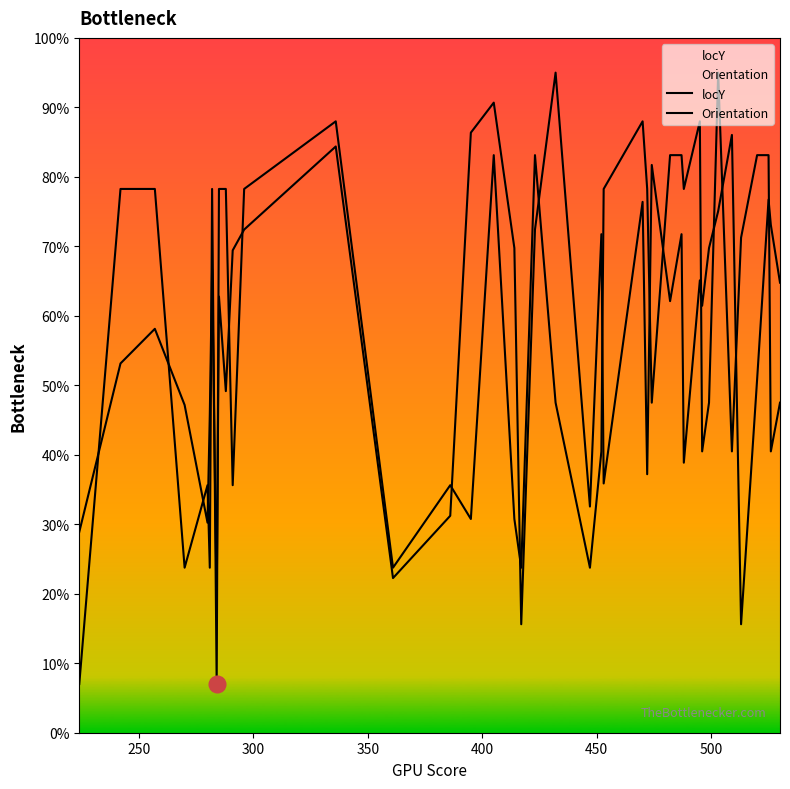

How many values in the locY series are below 259?

20